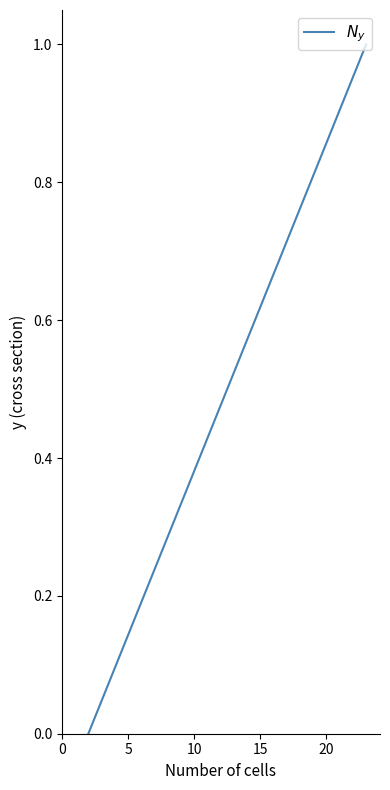

What is the greatest value displayed?

1.0